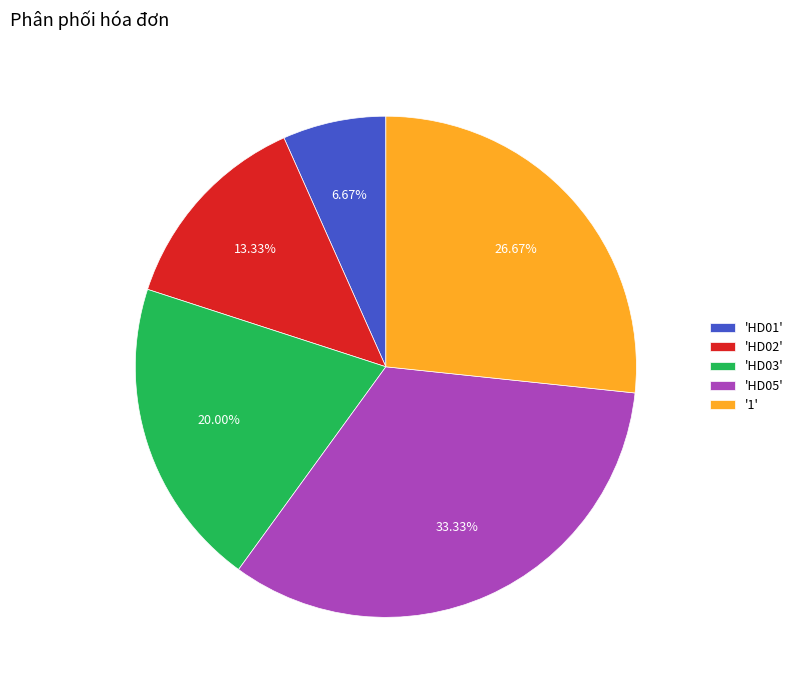

What is the ratio of the value at 'HD03' to the value at 'HD01'?

3.0